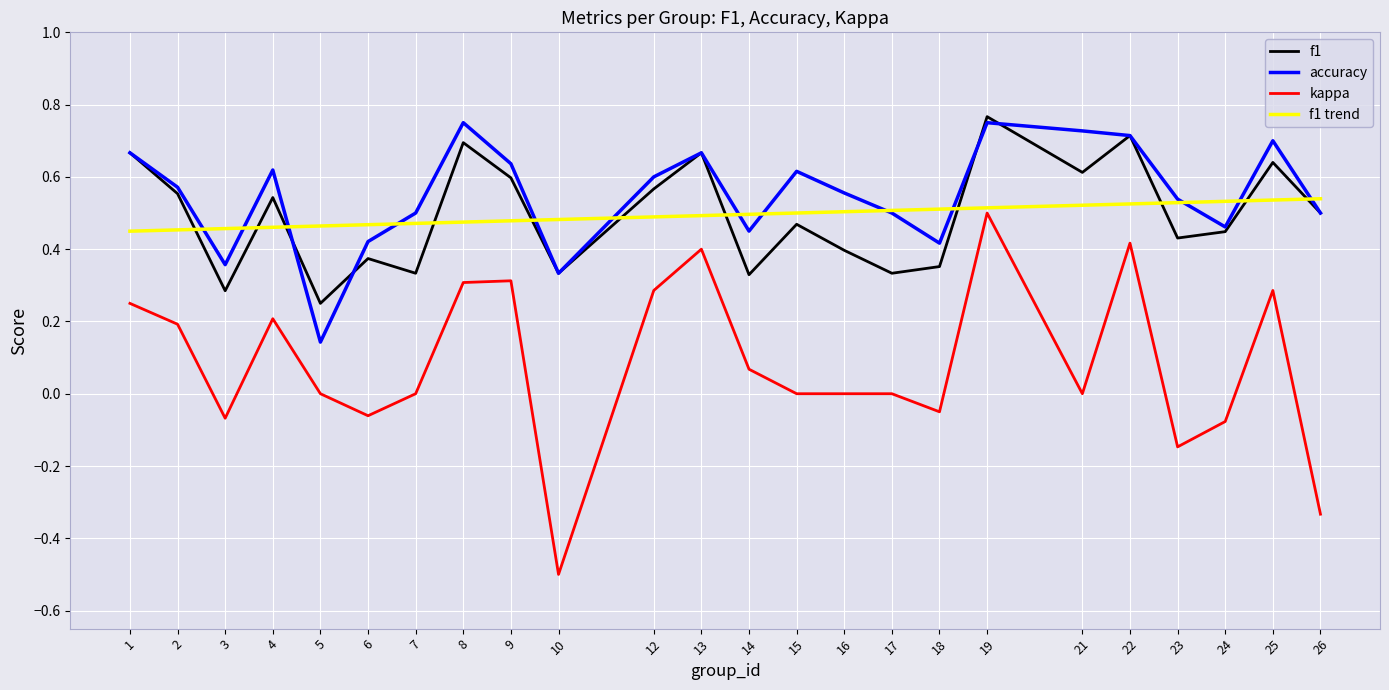

What is the total value across all series at 24?

1.4